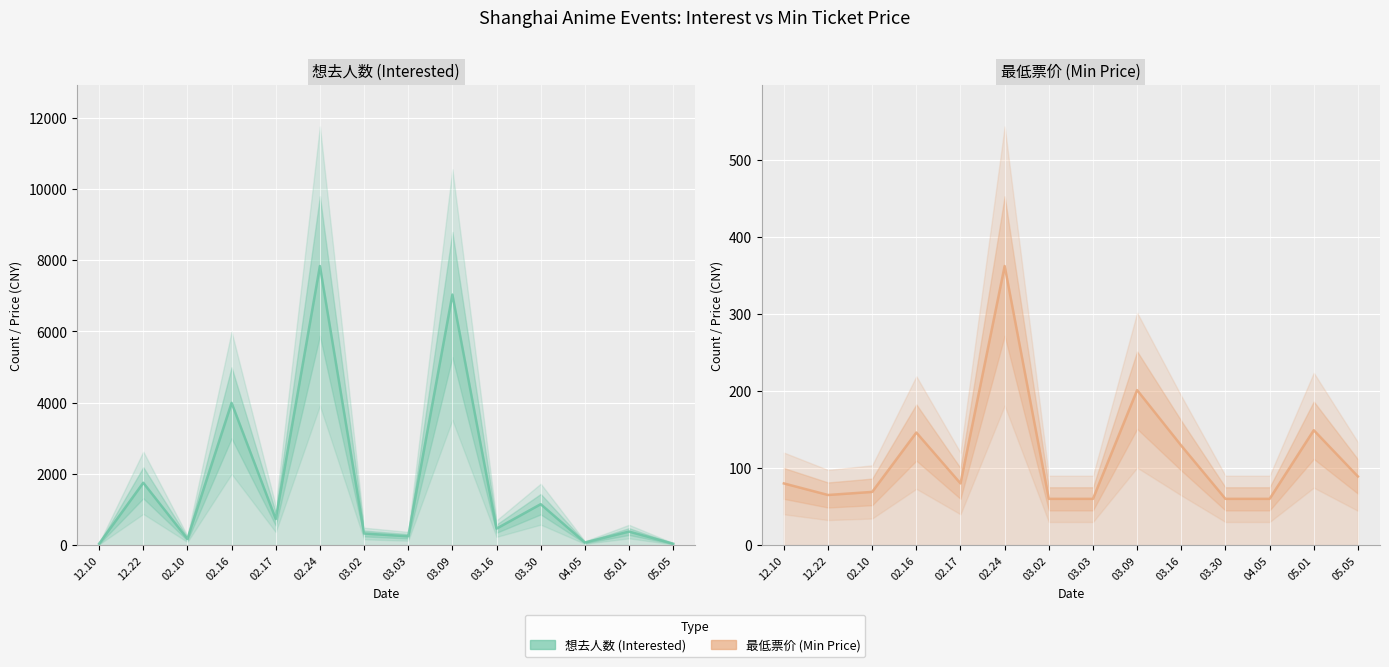

Reading left to right, list all the values displayed in this chart.

想去人数 (Interested): 38	1750	174	3994	732	7835	326	247	7033	463	1149	73	380	39
最低票价 (Min Price): 80	65	69	146	80	362	60	60	201	129	60	60	149	89